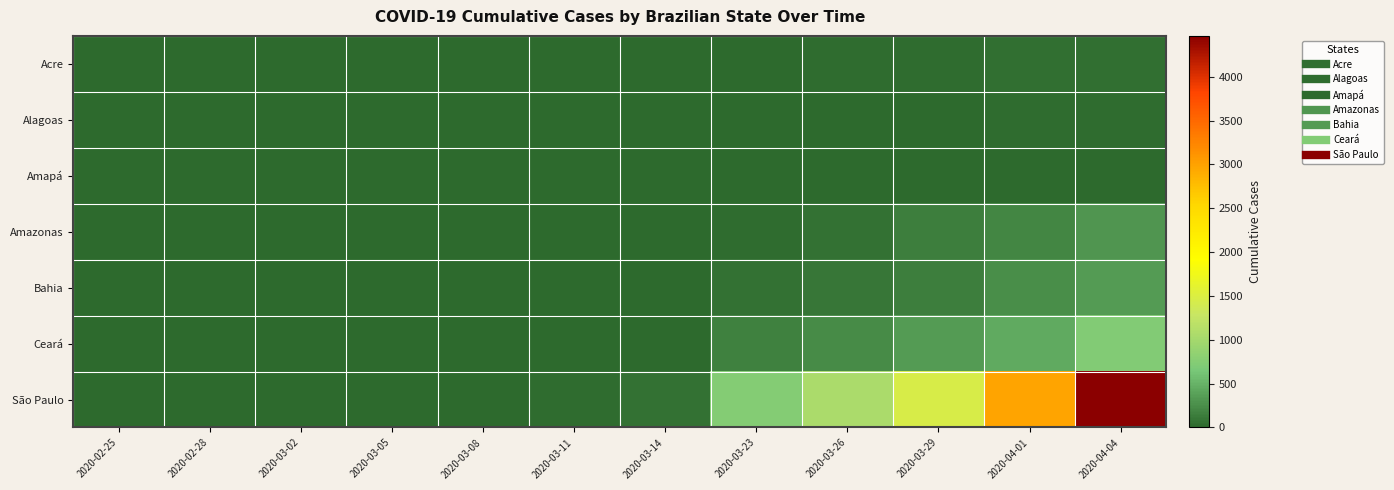

At how many categories does at least one series exceed 2110?

2